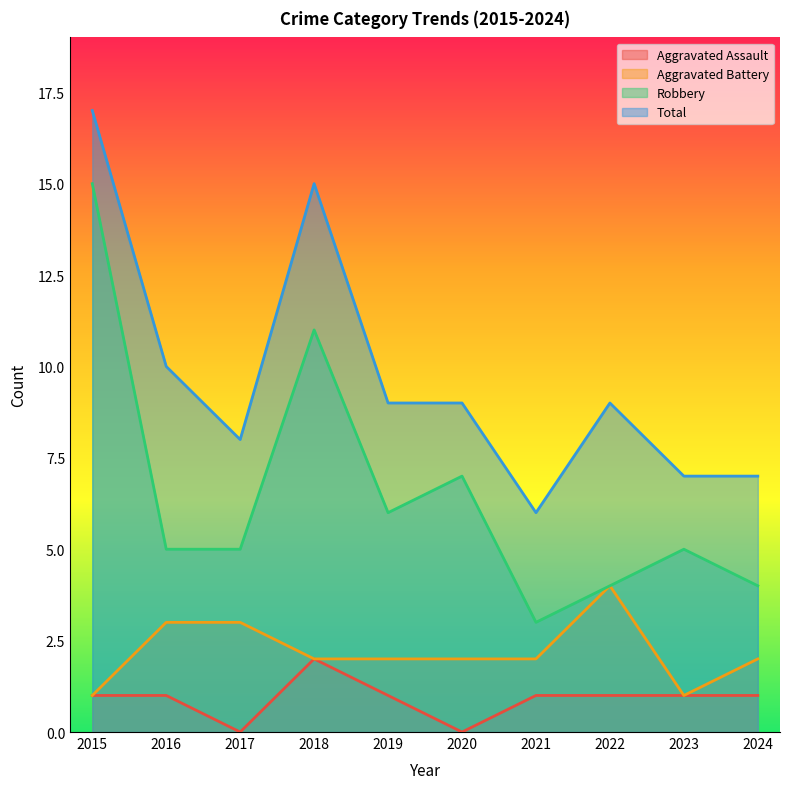

List the labels in order of Robbery value, largest first.

2015, 2018, 2020, 2019, 2016, 2017, 2023, 2022, 2024, 2021